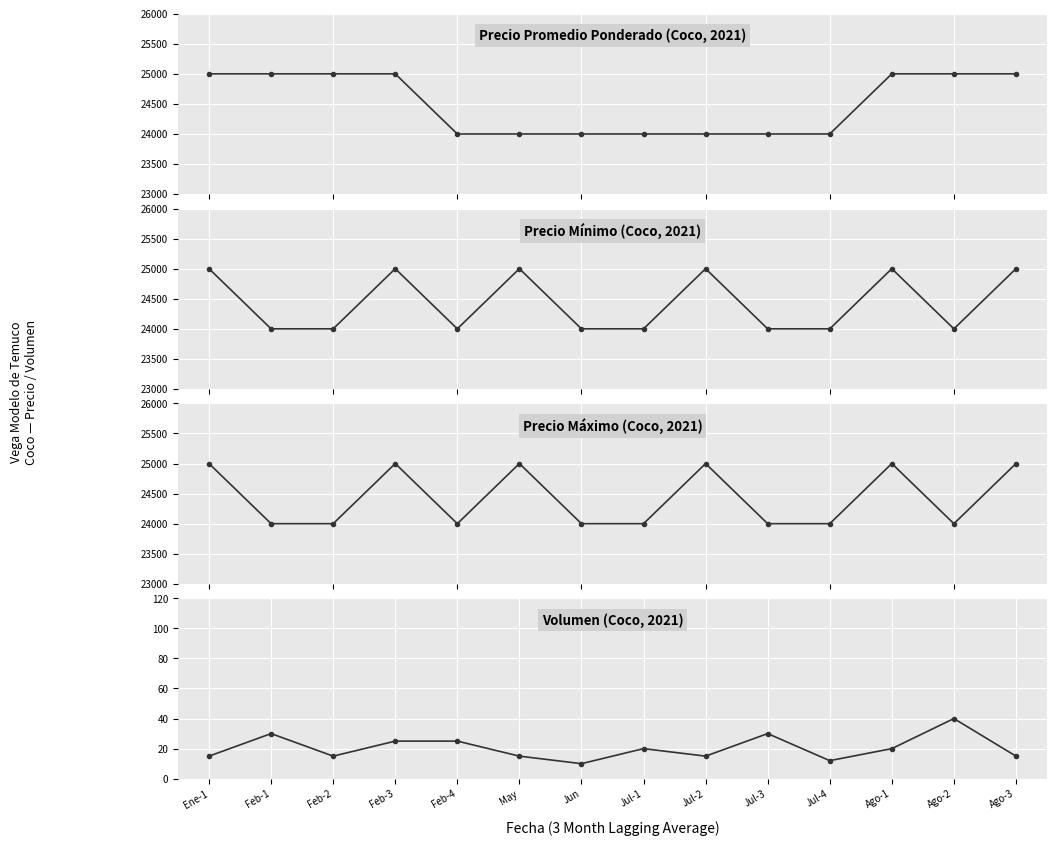

At how many categories does at least one series exceed 21233?

14